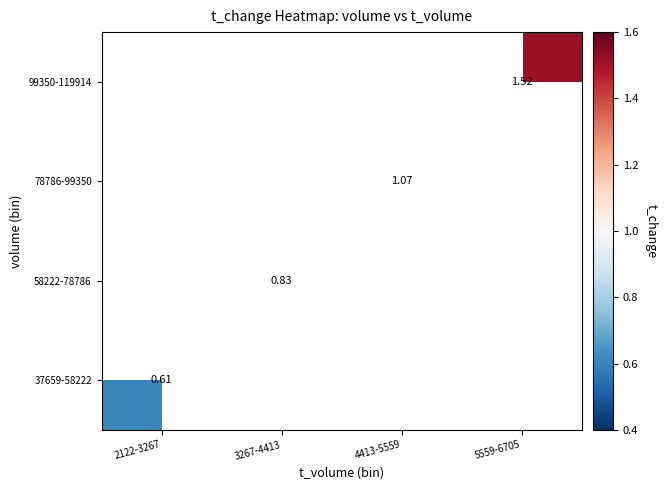

Which label corresponds to the smallest value in the chart?

2122-3267